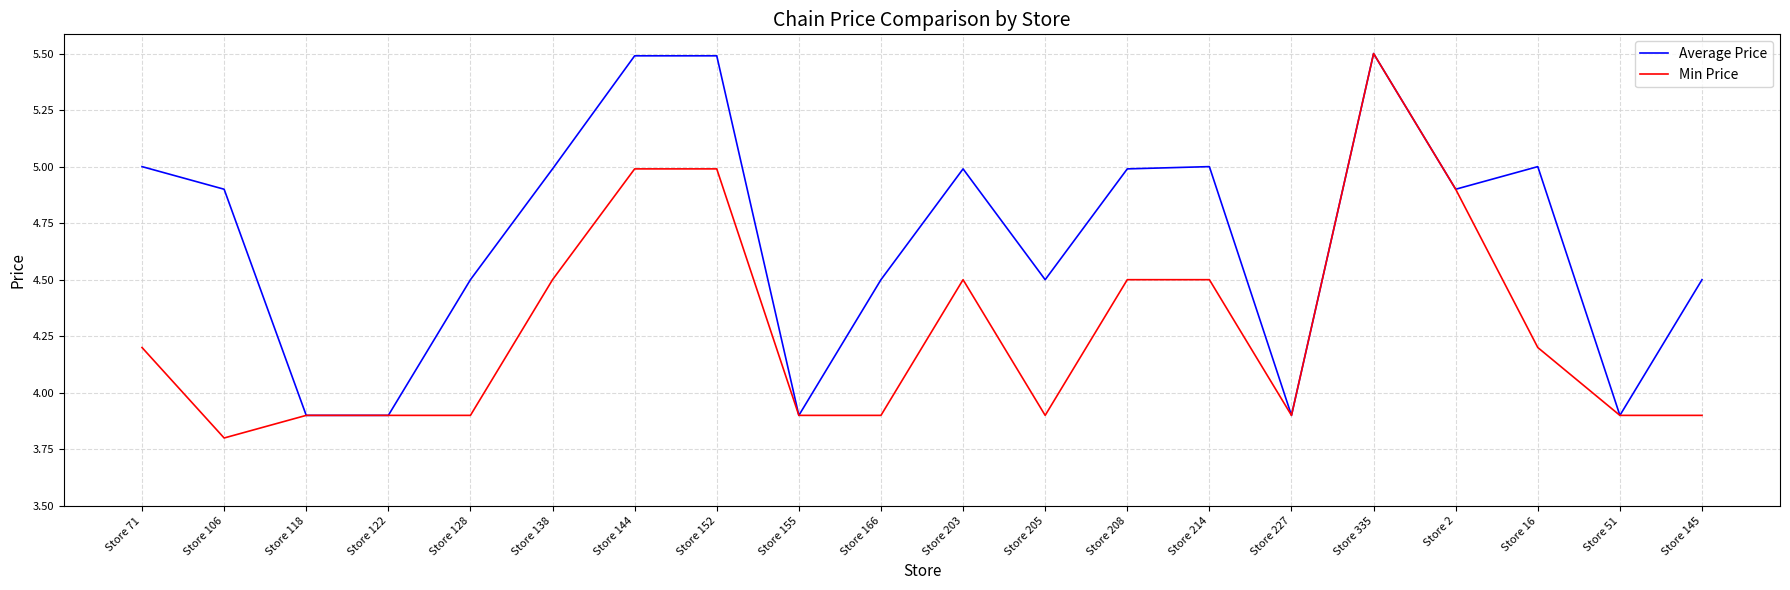

Rank the series by their average value, from highest to lowest.

Average Price, Min Price